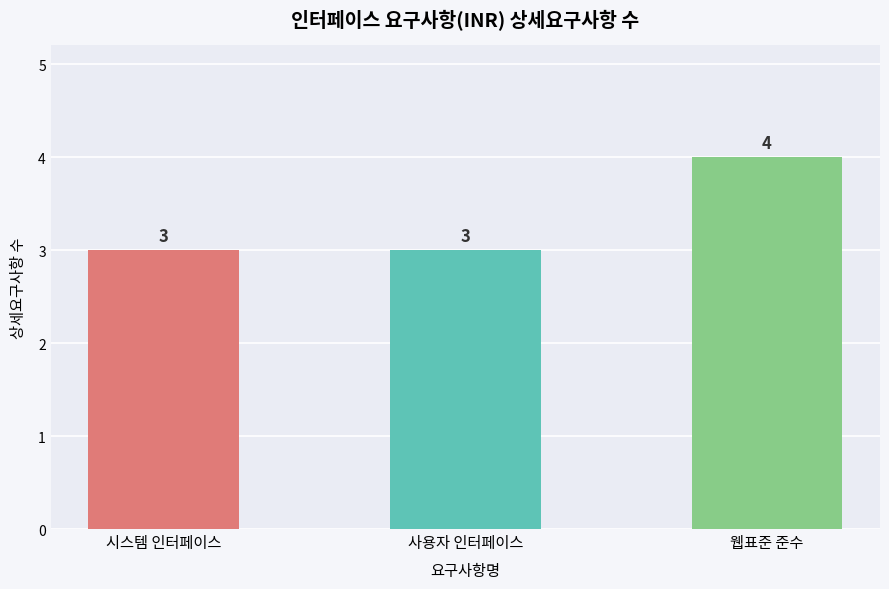

What is the label of the 2nd bar from the left?

사용자 인터페이스